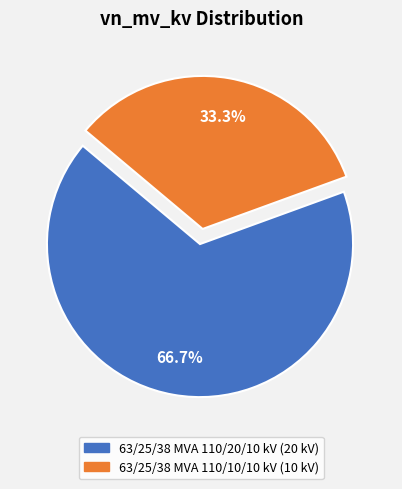

How many segments does this pie chart have?

2